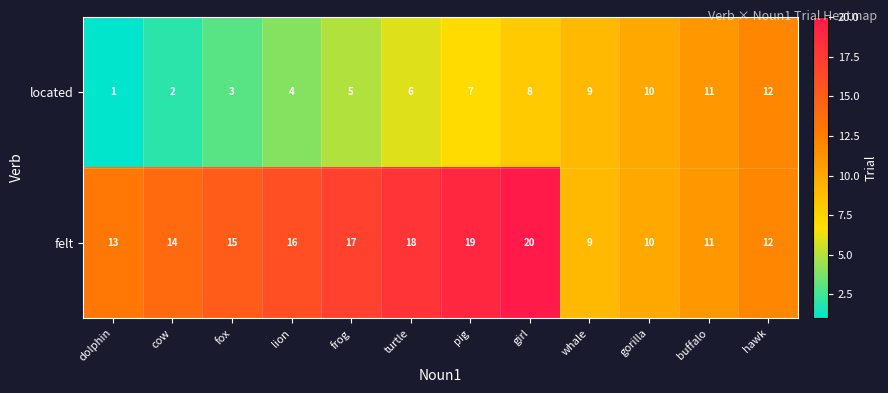

The felt series shows 26 at lion. True or false?

False